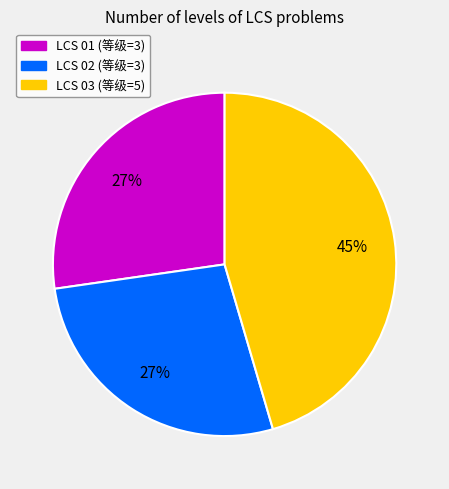

Do LCS 02 and LCS 03 together represent more than half of the pie?

Yes